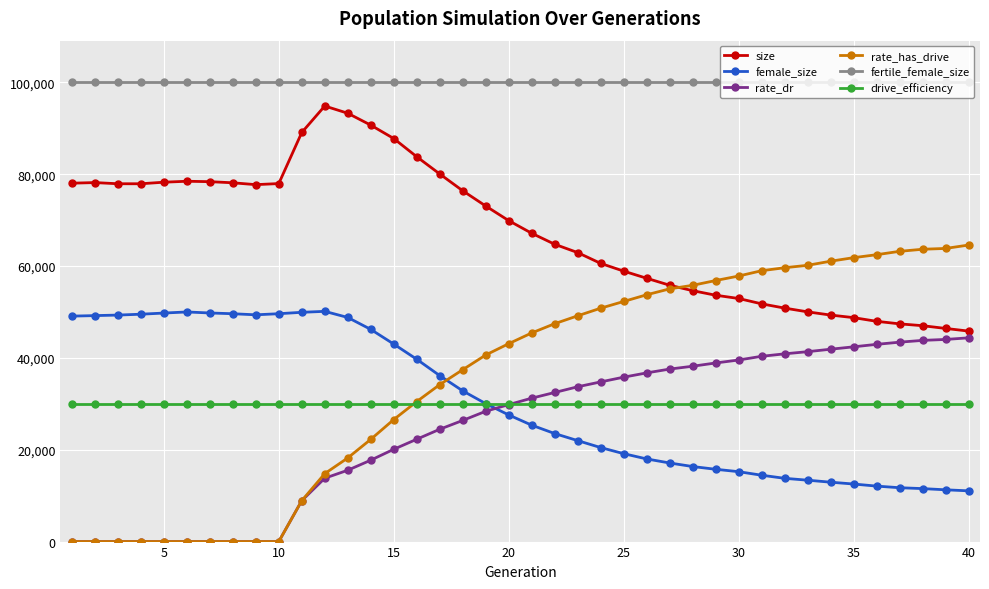

List the series in order of their peak value, lowest first.

drive_efficiency, rate_dr, female_size, rate_has_drive, size, fertile_female_size